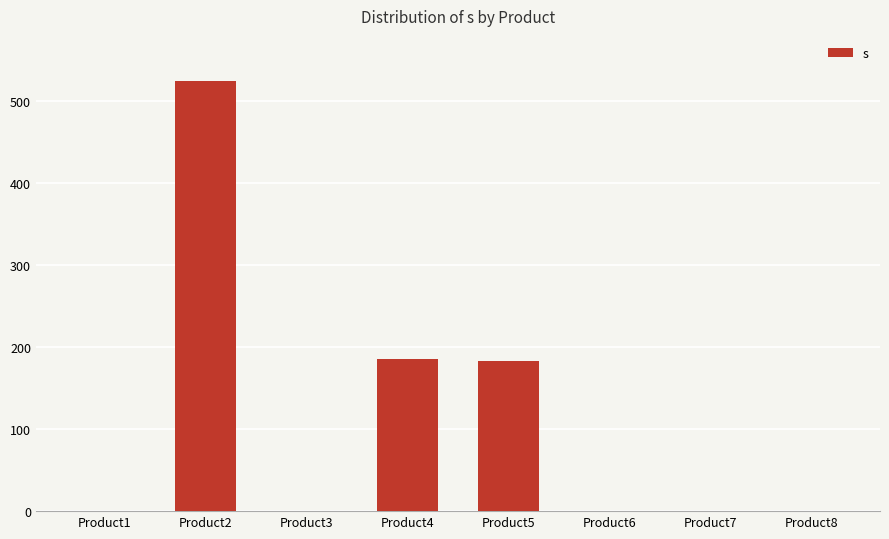

Is it true that the value at Product6 is -315.4?

False